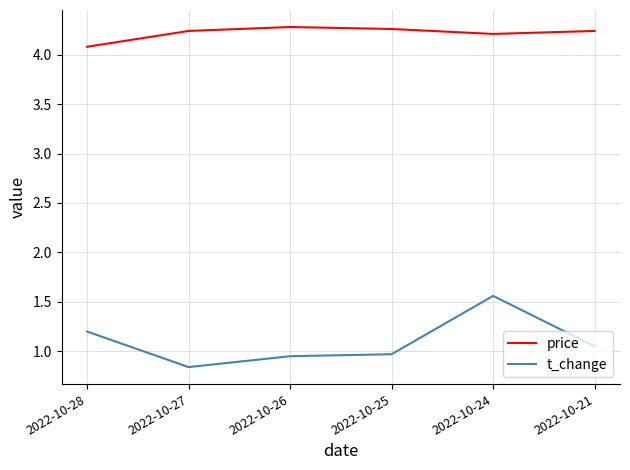

True or false: t_change and price intersect in this chart.

False